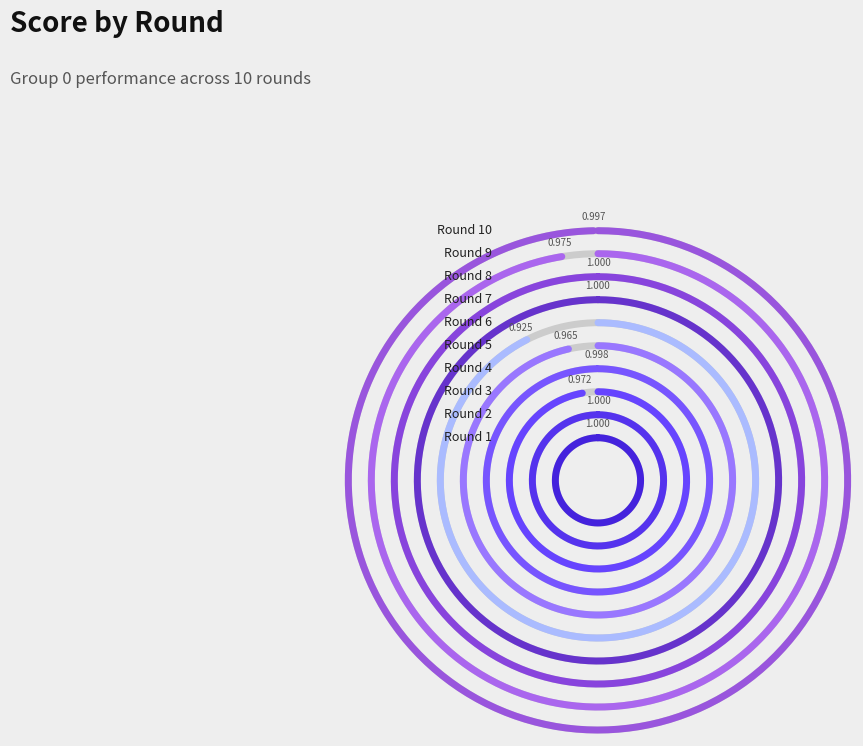

Which slice is the smallest?

Round 6